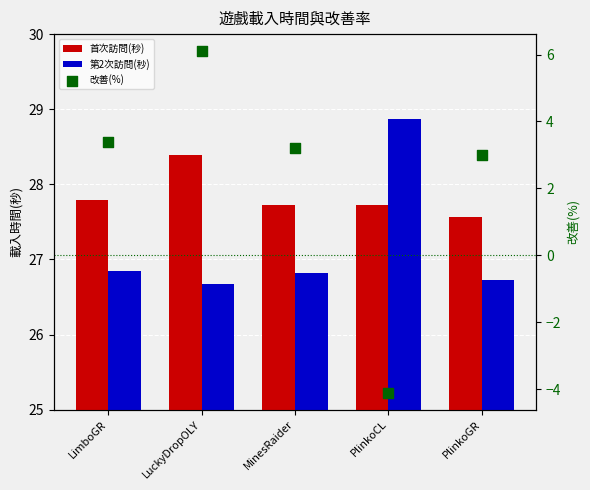

At how many categories does at least one series exceed 8?

5